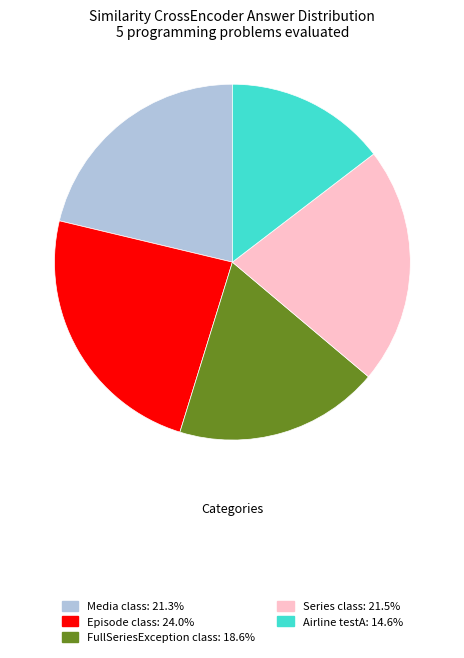

Which slice is the largest?

Episode class